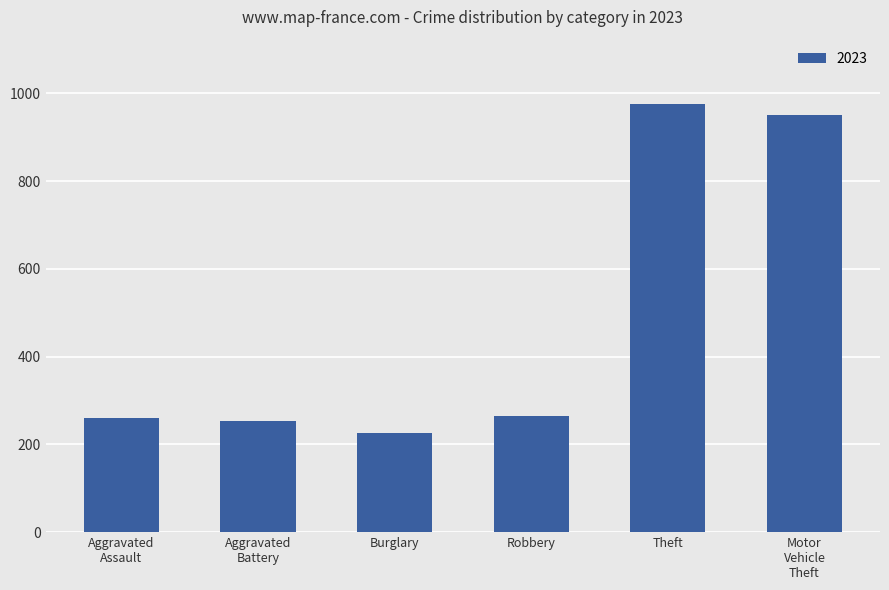

What is the difference between the values at Robbery and Theft?

712